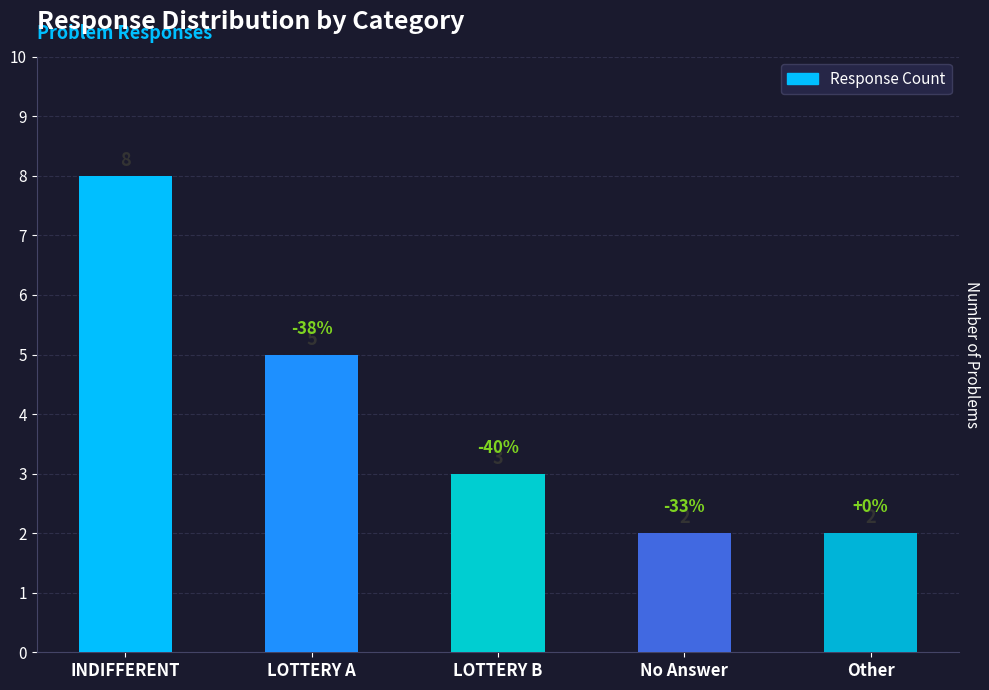

Between INDIFFERENT and No Answer, which is larger?

INDIFFERENT